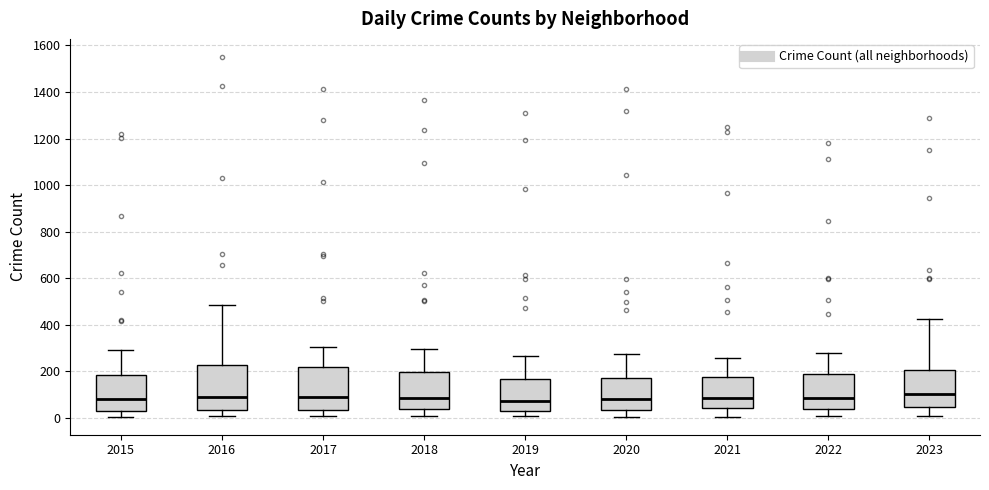

Reading left to right, transcribe this box plot: for each box, give where its median line is, the range the box spans, and where its two whiskers end, as read against the y-axis. The values are not printed on the chart, so give them approximately, as read against the axis.

2015: median 80, box 40 to 180, whiskers 0 to 280
2016: median 80, box 40 to 220, whiskers 0 to 480
2017: median 80, box 40 to 220, whiskers 0 to 300
2018: median 80, box 40 to 200, whiskers 0 to 300
2019: median 80, box 20 to 160, whiskers 0 to 260
2020: median 80, box 40 to 160, whiskers 0 to 280
2021: median 80, box 40 to 180, whiskers 0 to 260
2022: median 80, box 40 to 180, whiskers 0 to 280
2023: median 100, box 40 to 200, whiskers 0 to 420